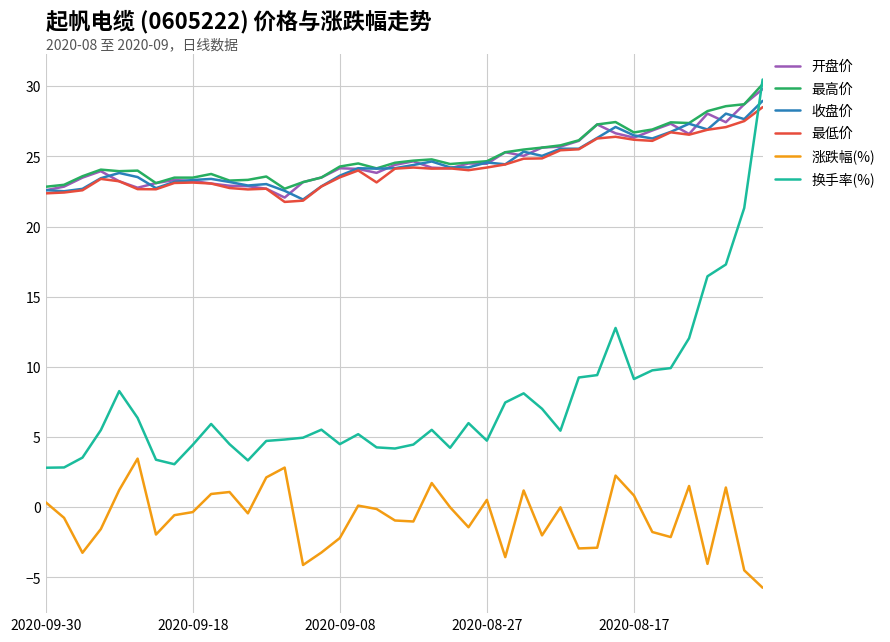

What are all the series names shown in the legend?

开盘价, 最高价, 收盘价, 最低价, 涨跌幅(%), 换手率(%)